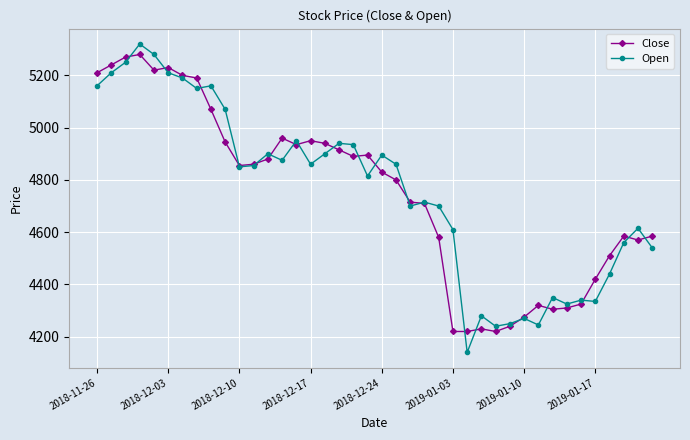

What is the greatest value displayed?

5320